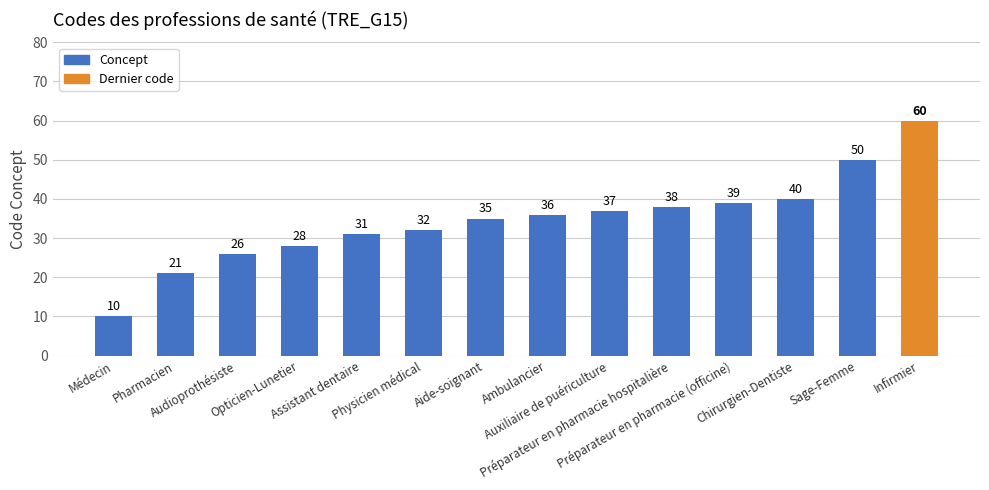

The value at Audioprothésiste is 17. True or false?

False